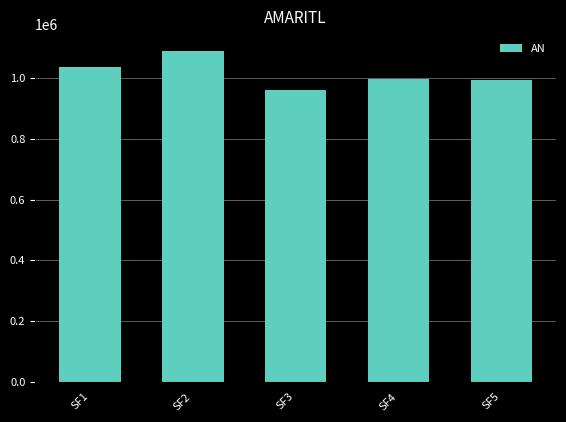

What is the smallest value displayed?

961378.6